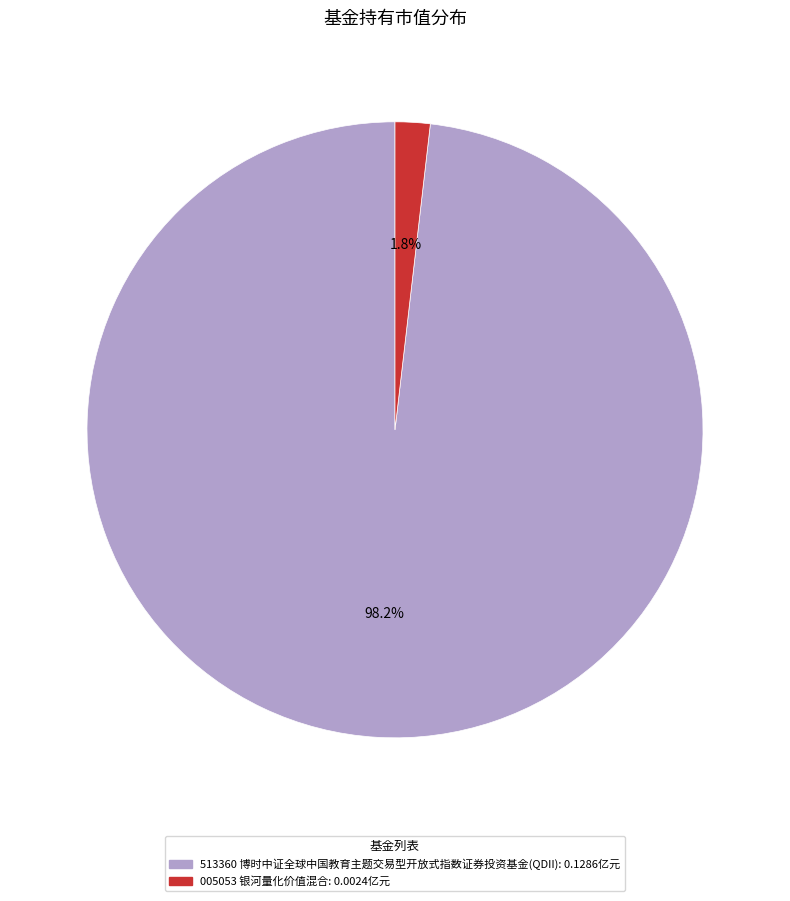

Is there any slice that represents more than half of the pie?

Yes